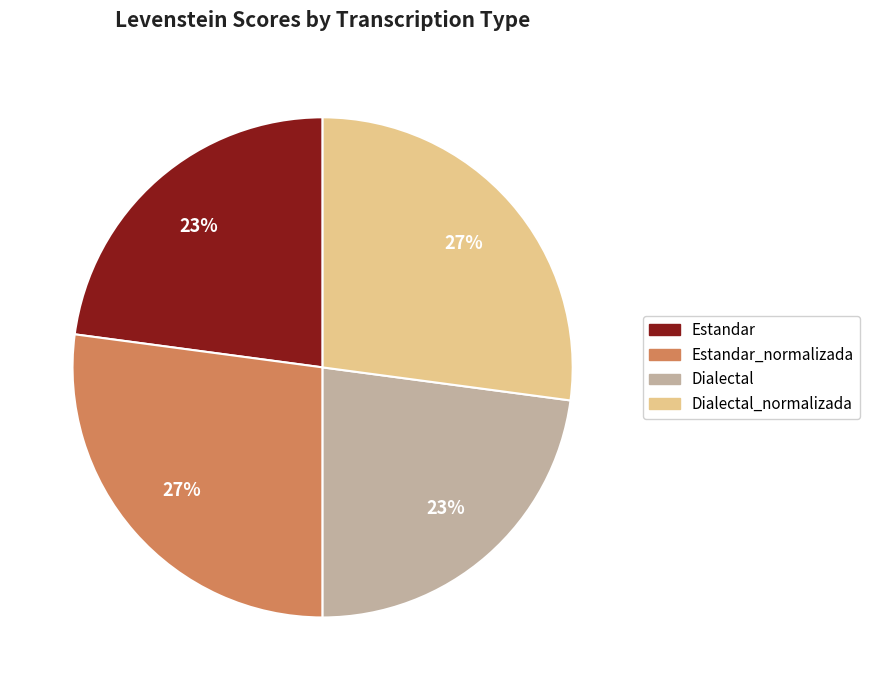

Does Estandar_normalizada represent more than half of the total?

No